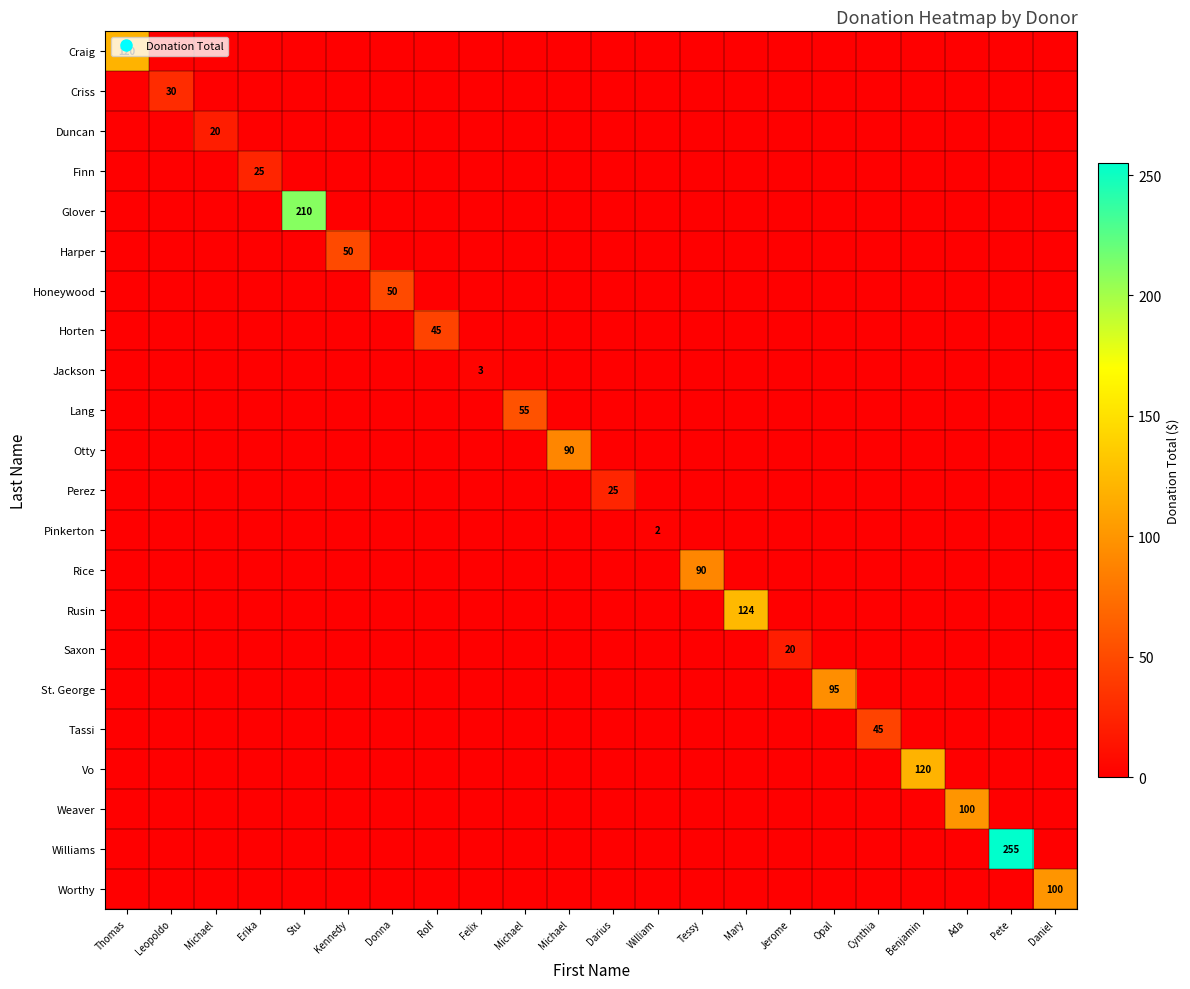

What is the sum of all Otty values?

90